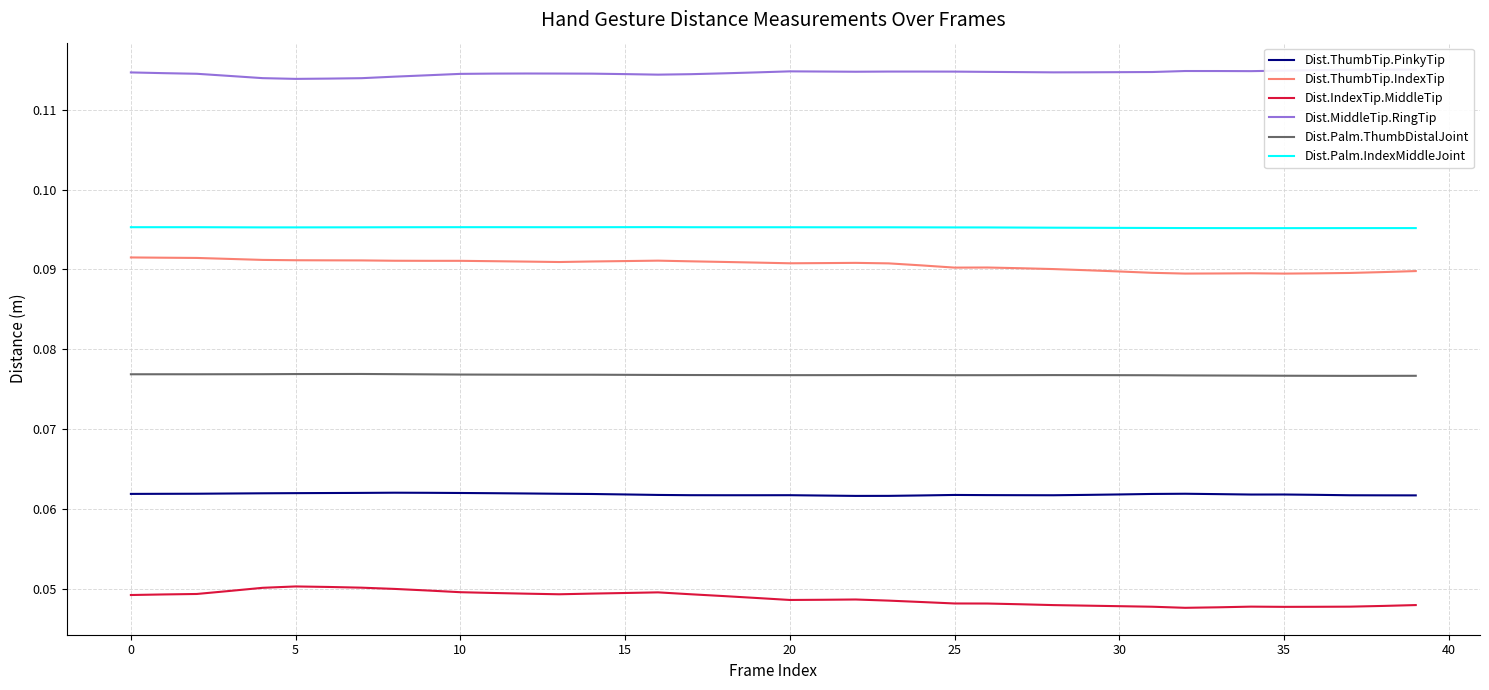

Rank the series at 18 from highest to lowest value.

Dist.MiddleTip.RingTip, Dist.Palm.IndexMiddleJoint, Dist.ThumbTip.IndexTip, Dist.Palm.ThumbDistalJoint, Dist.ThumbTip.PinkyTip, Dist.IndexTip.MiddleTip